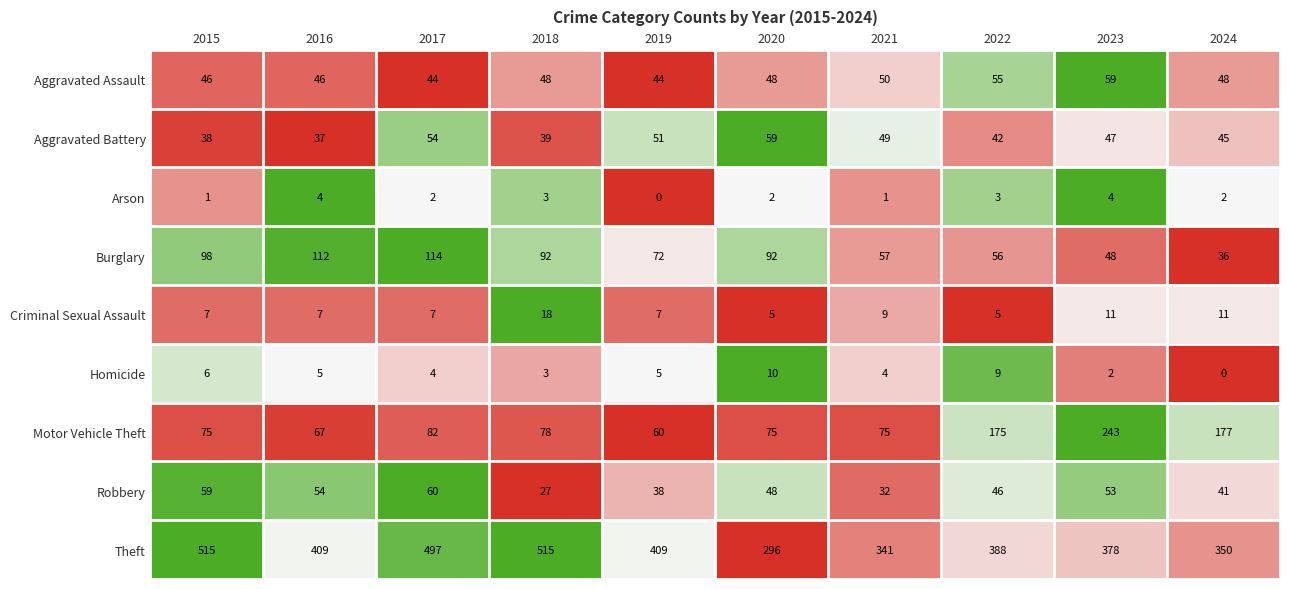

Is the value of Arson at 2024 greater than the value of Burglary at 2023?

No